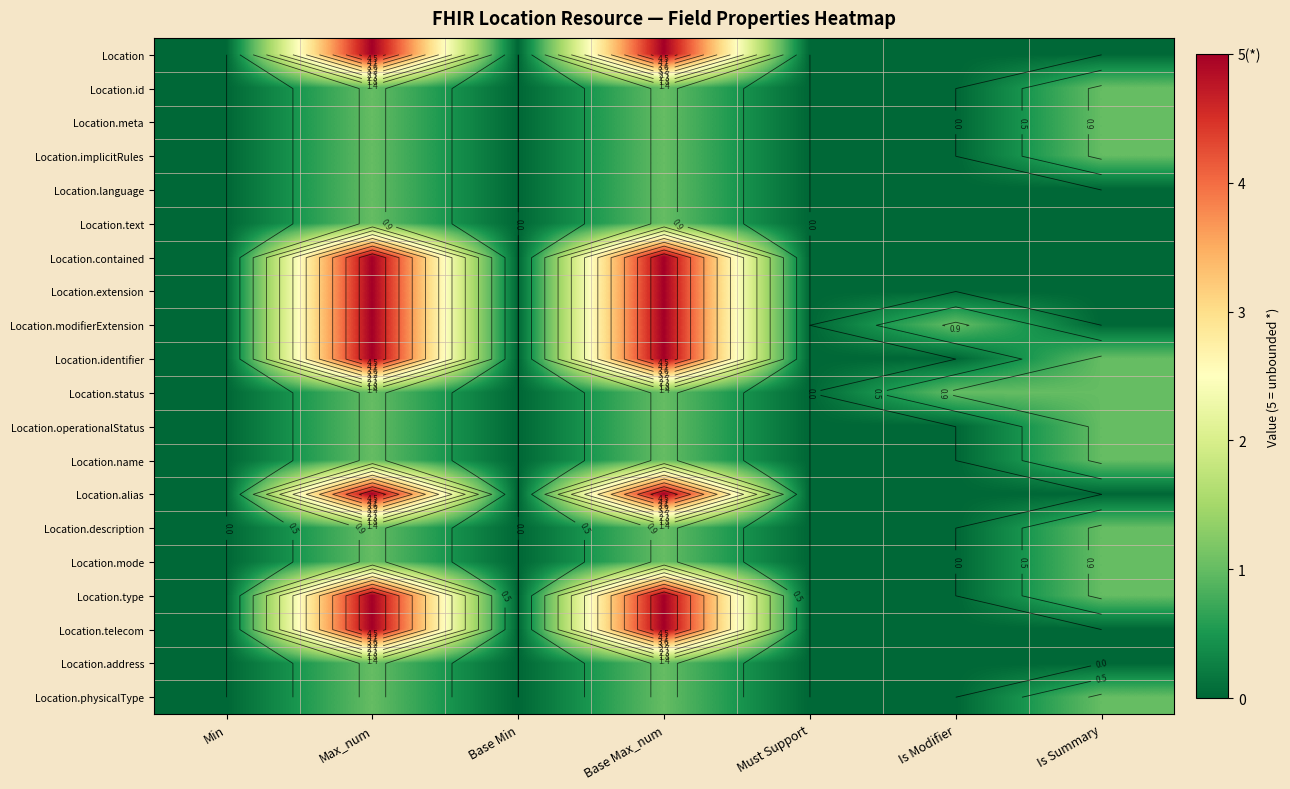

At which label does Location.meta reach its minimum?

Min